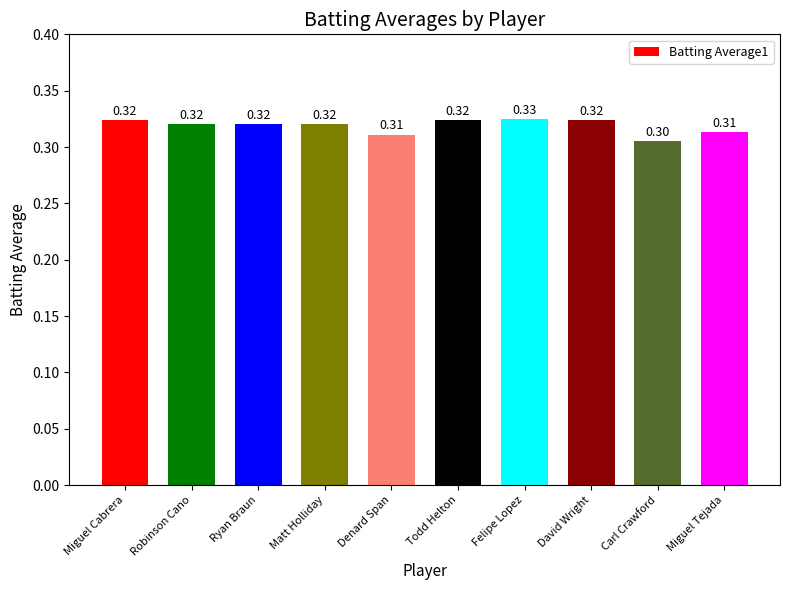

Reading right to left, transcribe all the data shown in this chart.

0.3	0.3	0.3	0.3	0.3	0.3	0.3	0.3	0.3	0.3